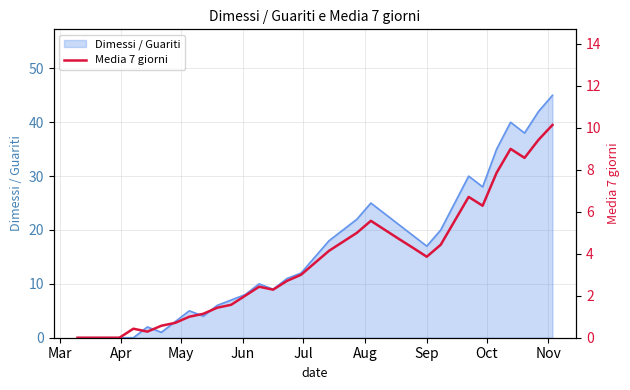

What is the maximum value for Dimessi / Guariti?

45